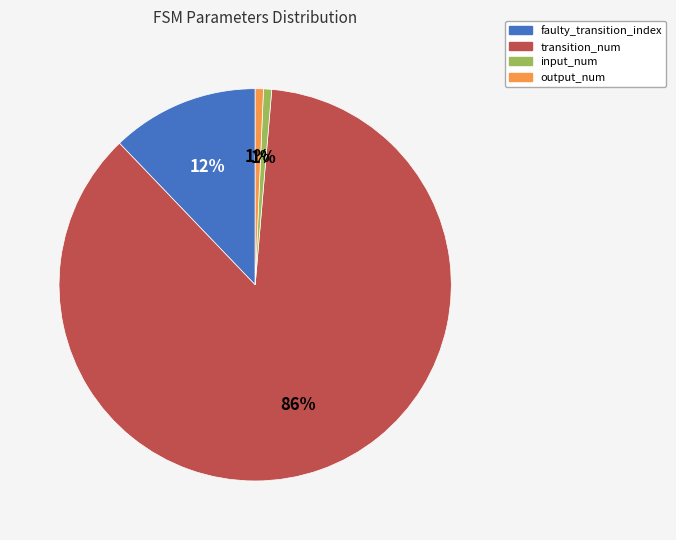

To the nearest percent, what is the combined percentage of faulty_transition_index and input_num?

13%